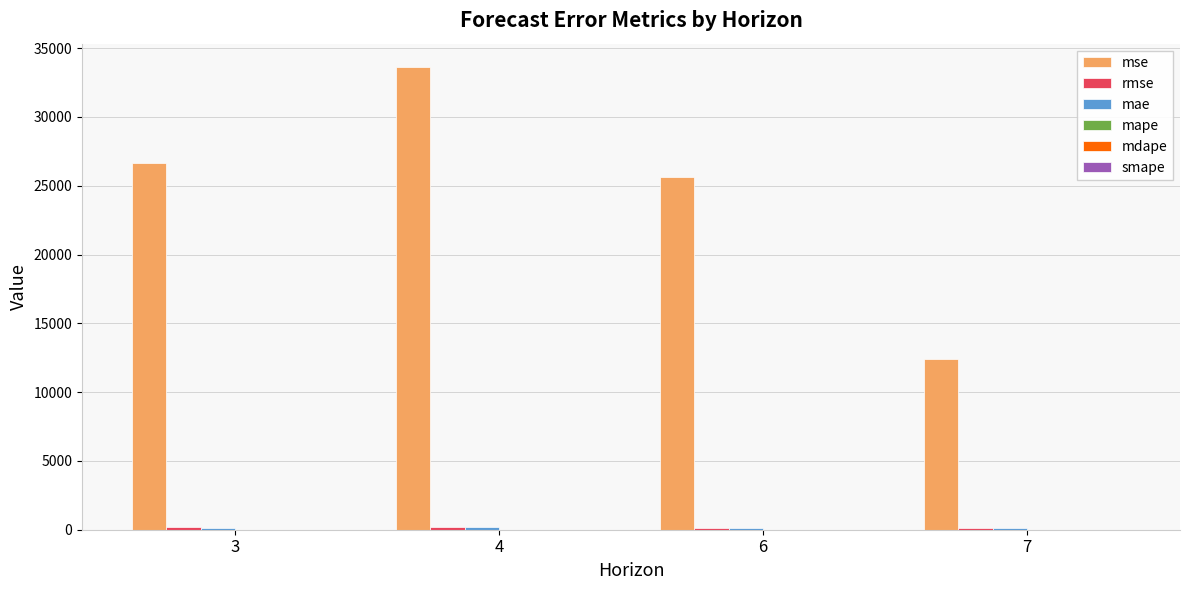

Are the bars grouped side by side (vs. stacked)?

Yes